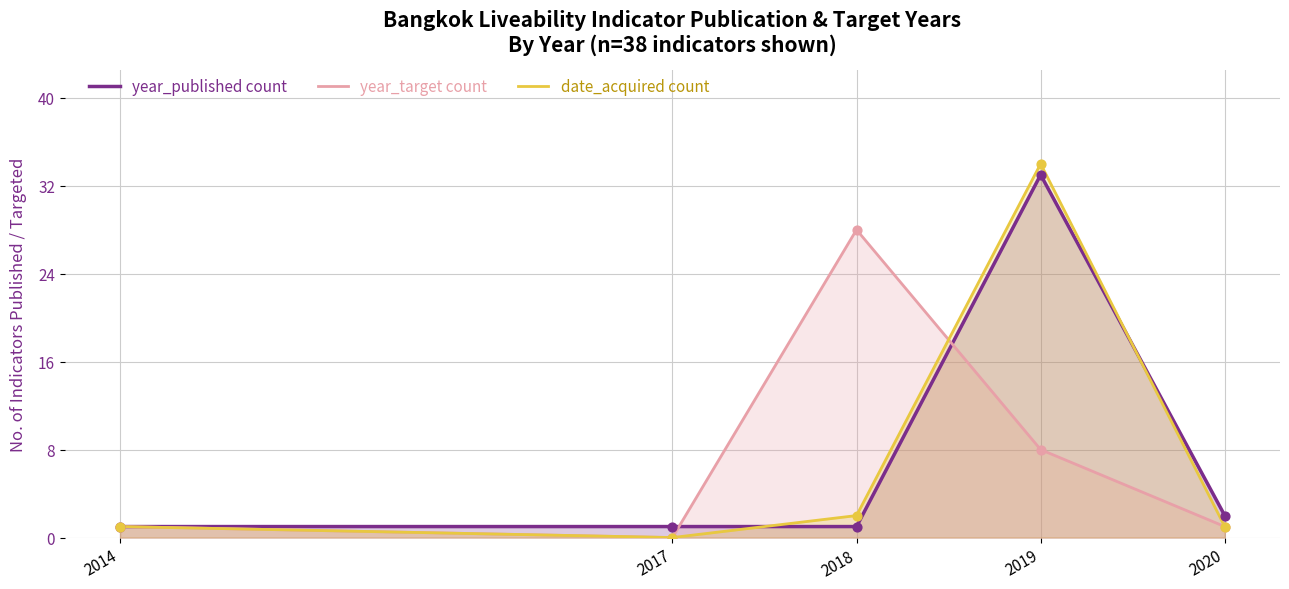

Is the value of year_target count at 2017 greater than the value of date_acquired count at 2014?

No